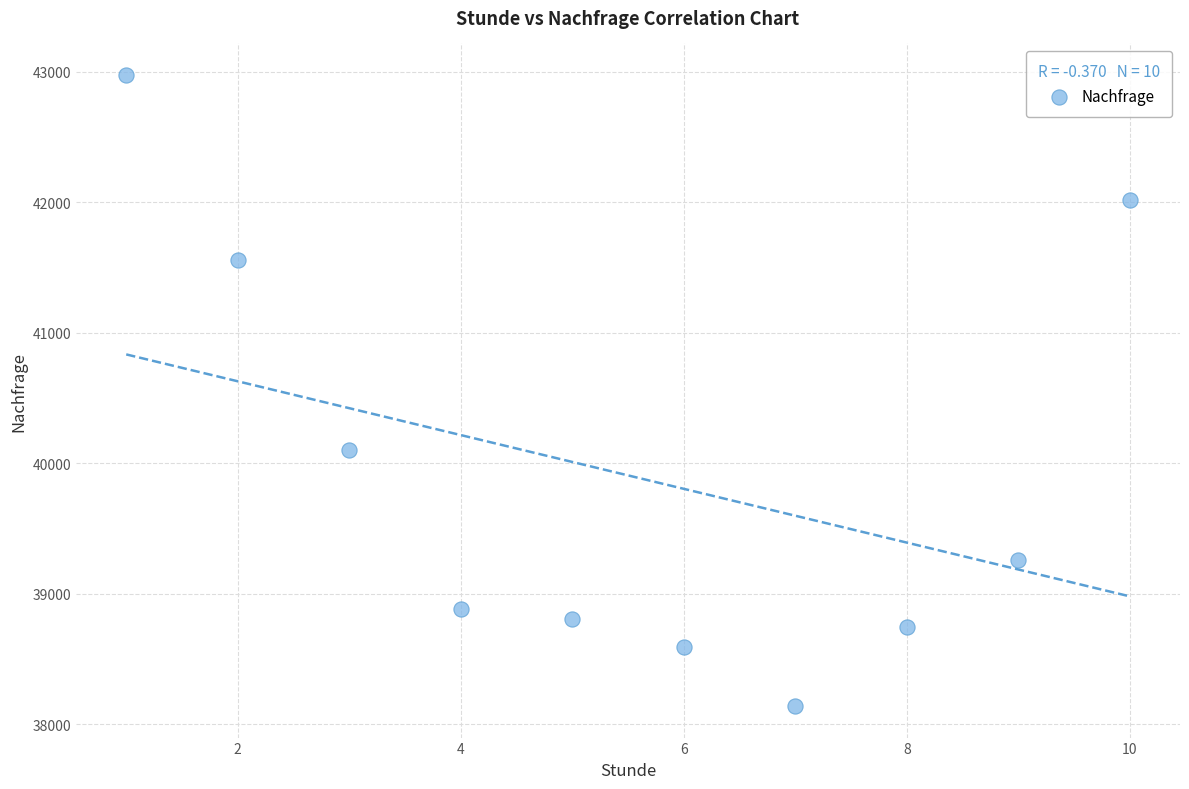

What is the average X value?

6